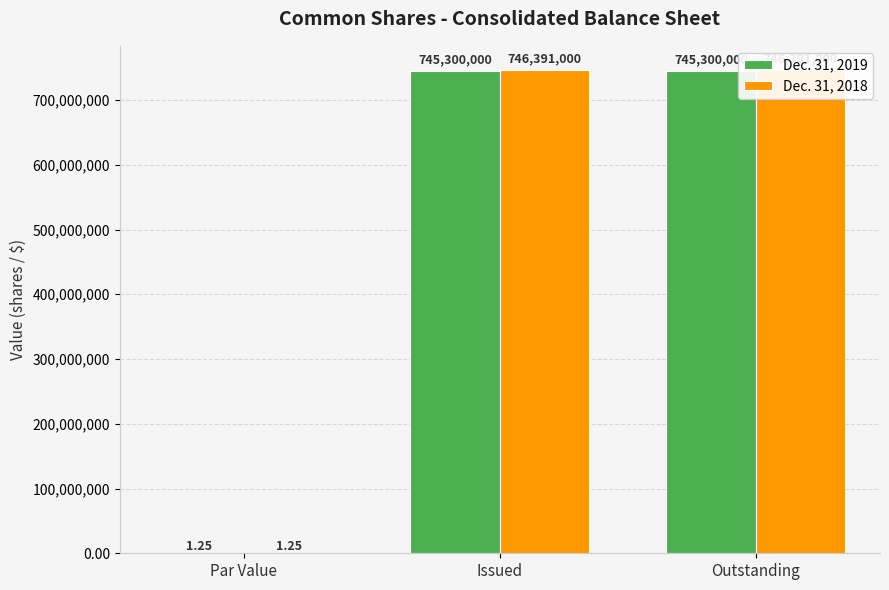

Does the chart contain any negative values?

No